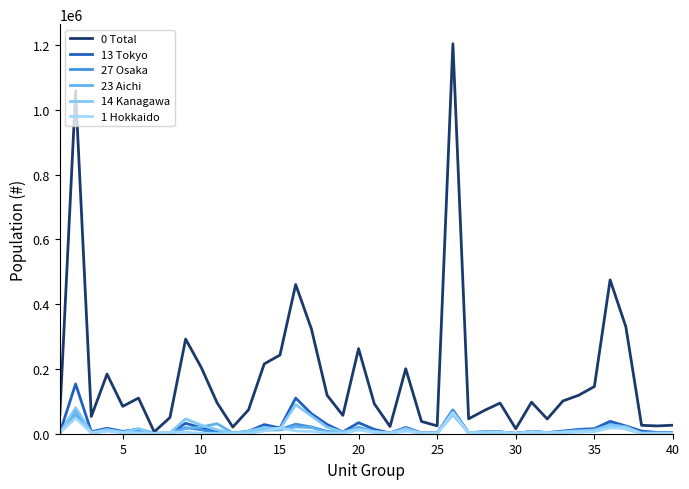

Which series has the largest total across all categories?

0 Total